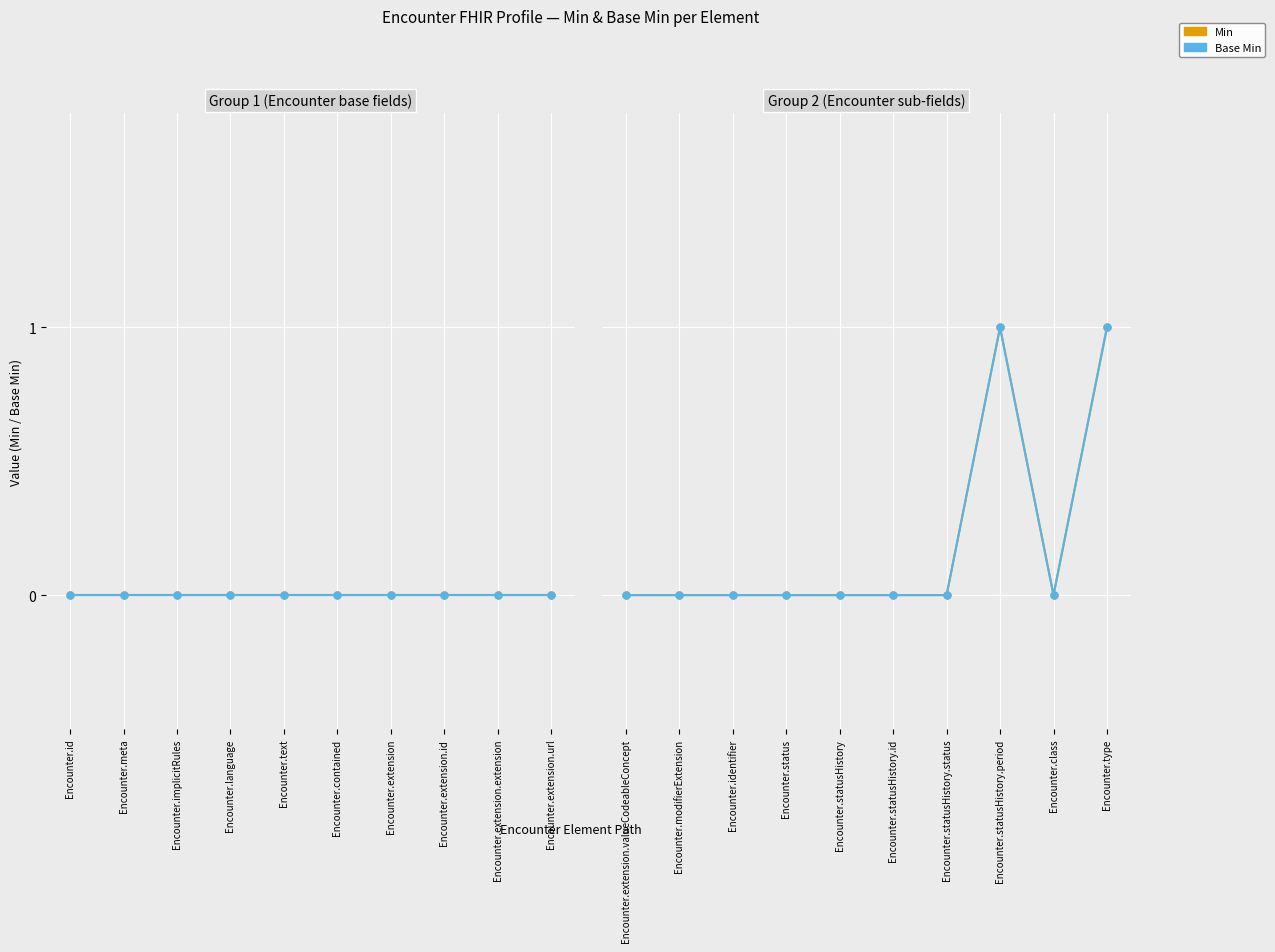

Does the chart display data point markers on the line(s)?

Yes